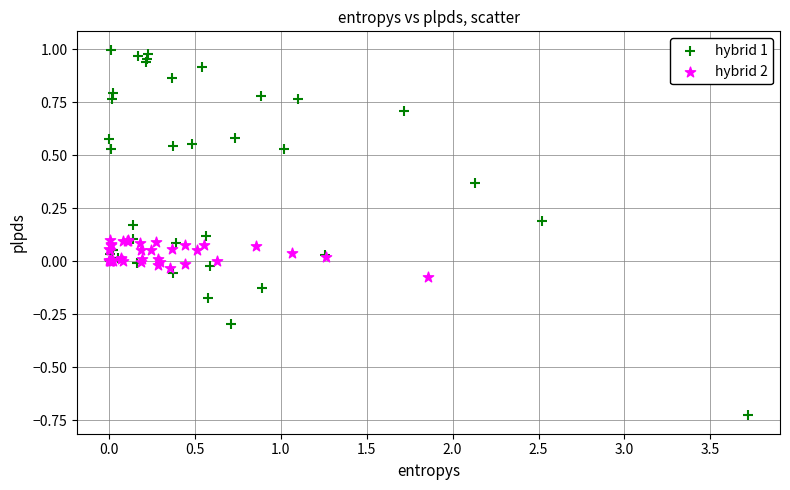

Which series has the largest Y range (max minus min)?

hybrid 1